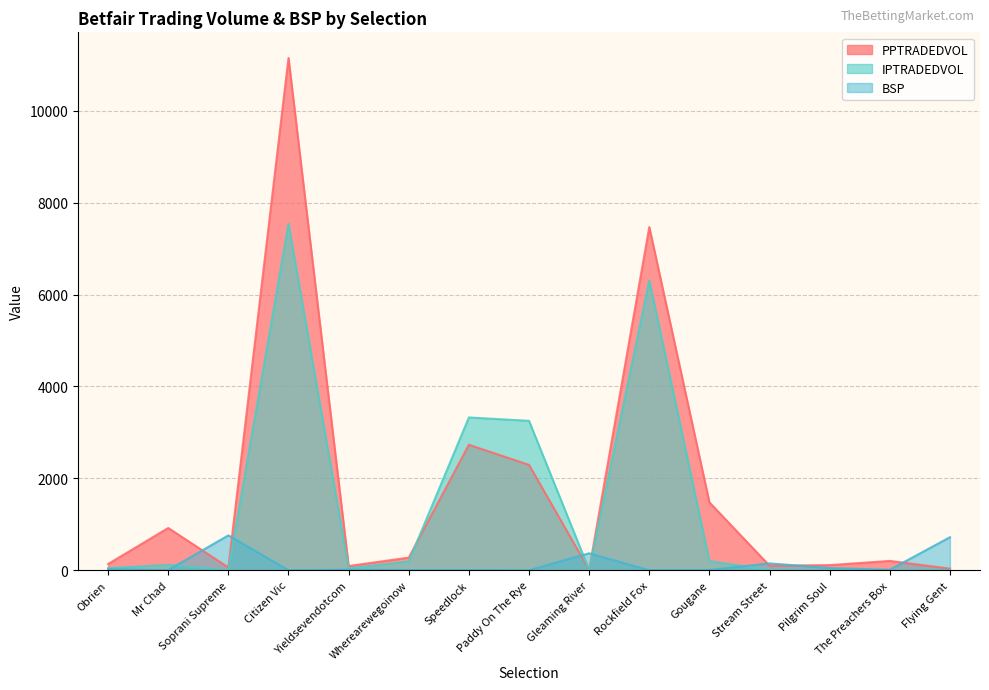

What is the total value across all series at Obrien?

206.7